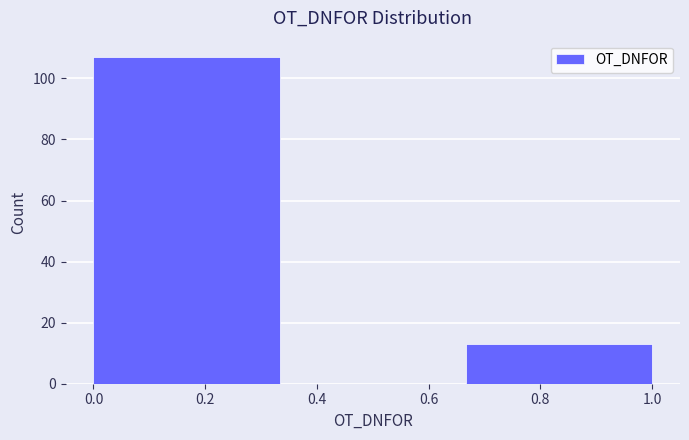

How tall is the bar that spans 0.66 to 1.00 on the x-axis? Neither the bar edges nor the heights are printed on the chart, so give them approximately, as read against the axes.

14